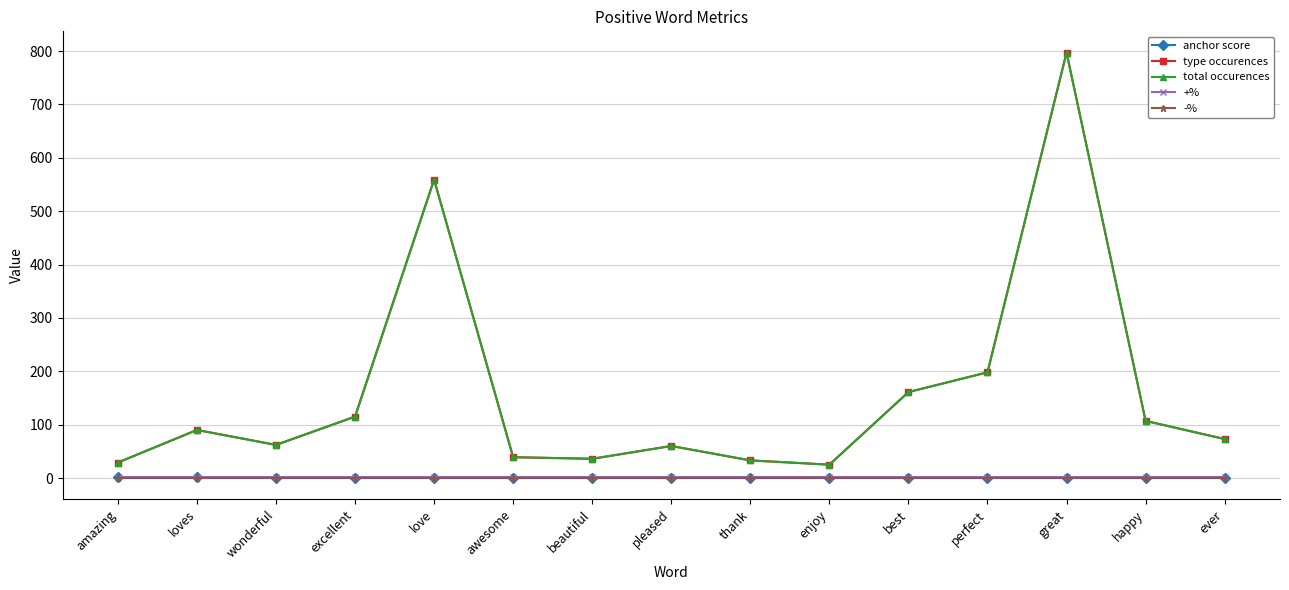

What position from the left is beautiful?

7